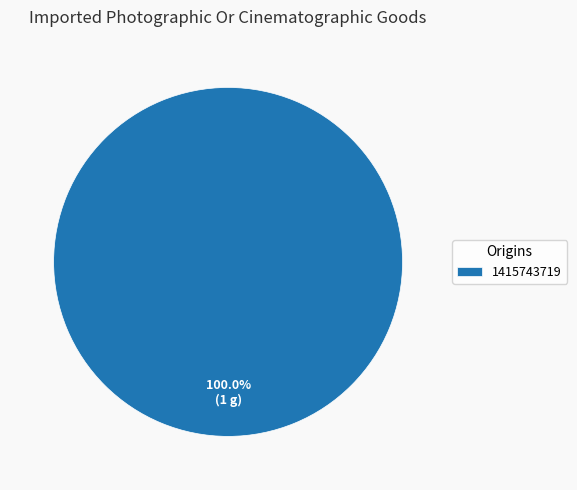

How many segments does this pie chart have?

1